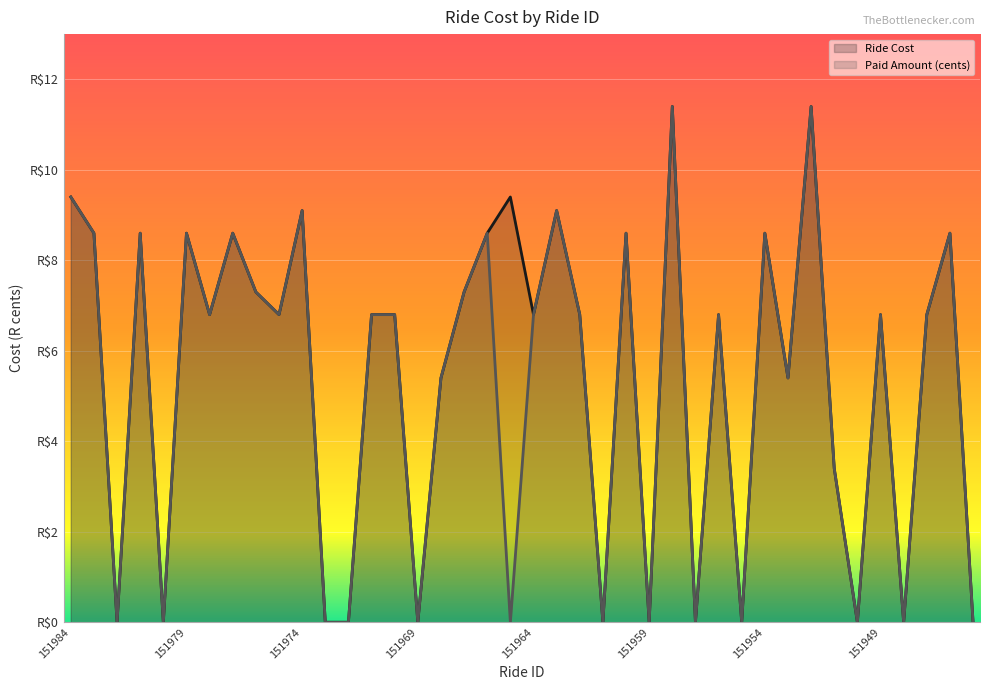

In Paid Amount (cents), how many points are higher than both neighbors (excluding endpoints)?

13